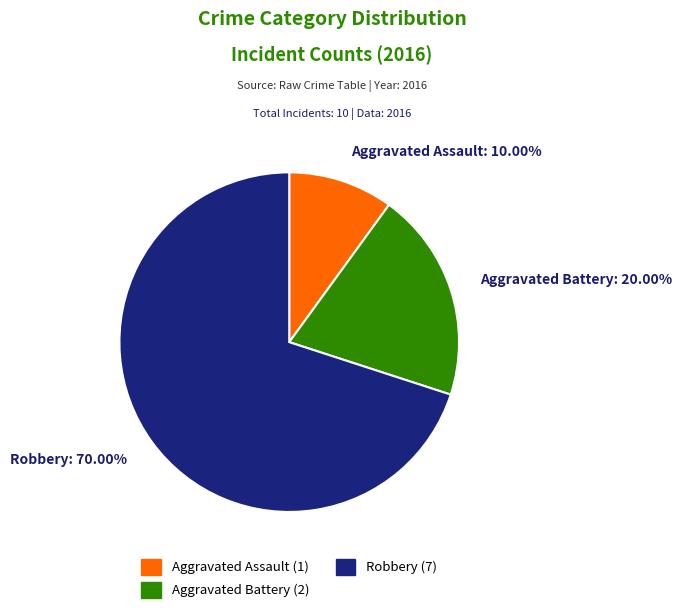

Approximately how many times larger is the value at Aggravated Assault compared to Robbery?

0.1